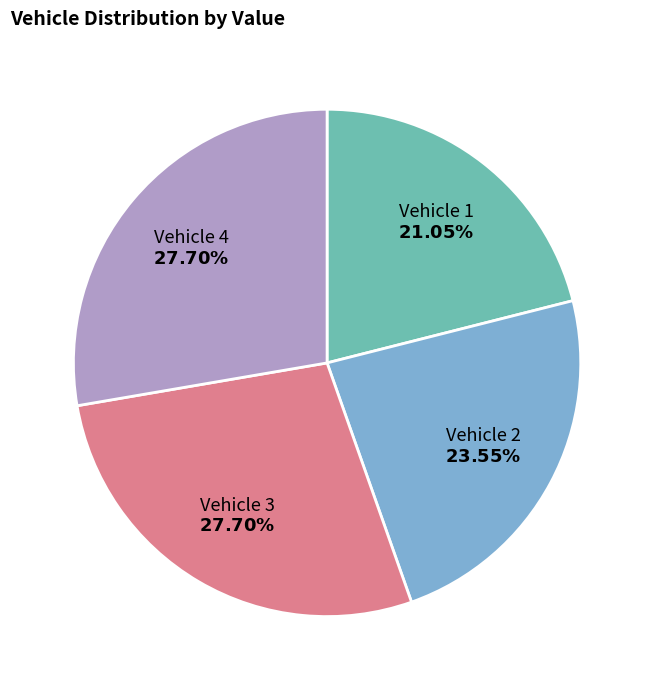

Count the number of slices in the pie.

4